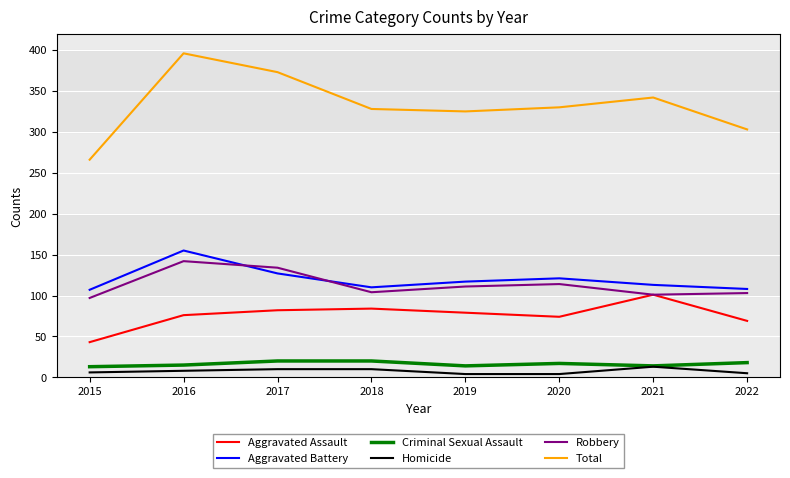

True or false: Criminal Sexual Assault and Total cross at least once.

False